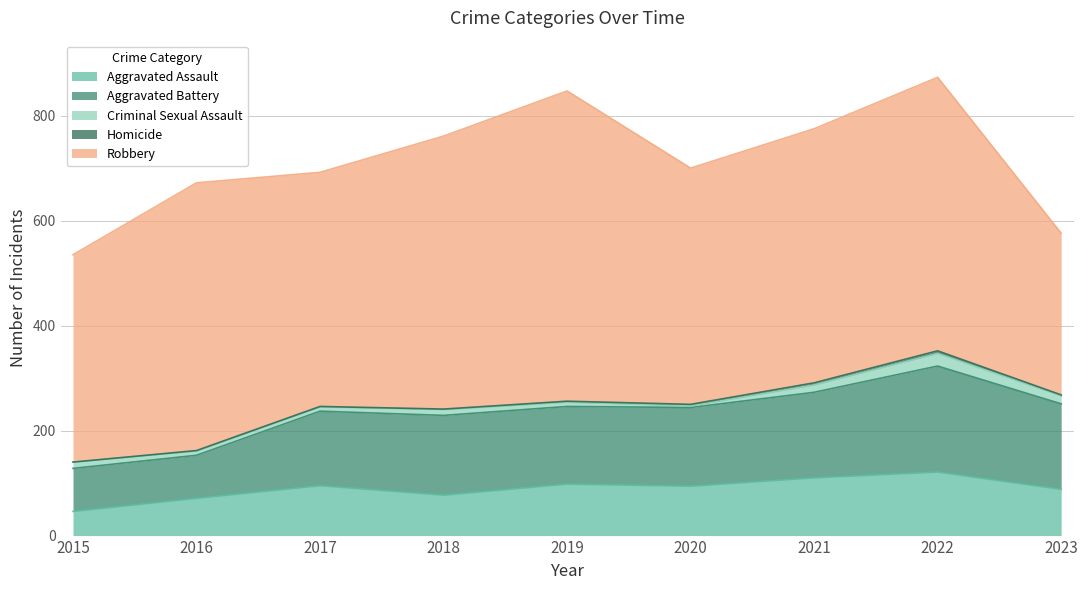

Reading left to right, list all the values displayed in this chart.

Aggravated Assault: 46	71	95	77	98	94	110	121	88
Aggravated Battery: 82	82	142	152	148	150	163	202	163
Criminal Sexual Assault: 12	8	8	11	8	3	14	24	15
Homicide: 0	1	1	1	2	3	4	5	2
Robbery: 395	510	446	520	591	450	484	521	308